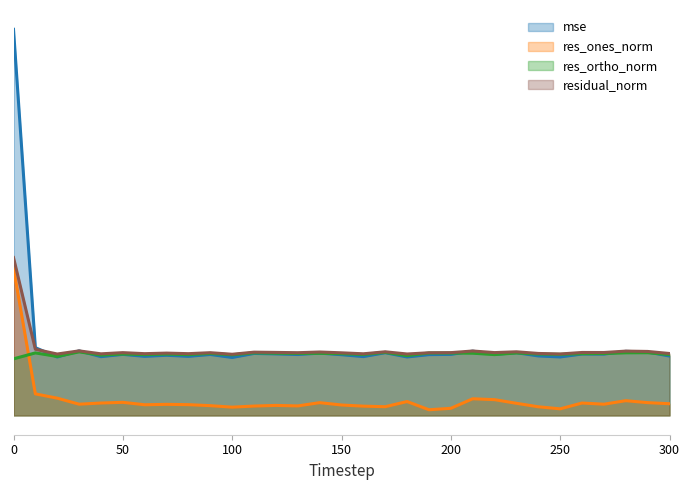

What is the difference between the maximum and second lowest values in the res_ortho_norm series?

0.8